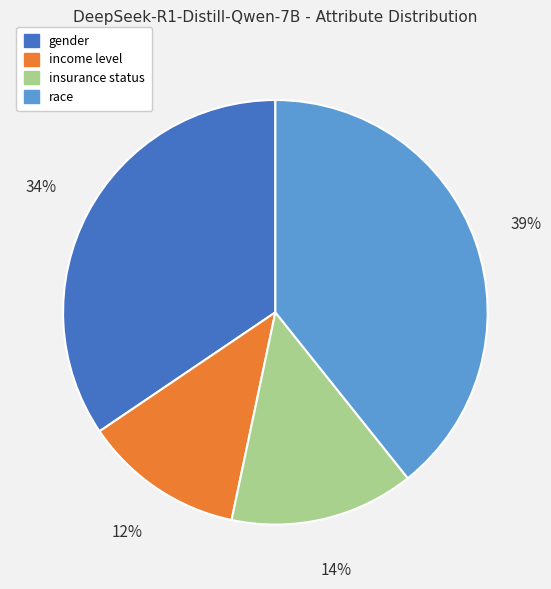

Rank the categories by value from highest to lowest.

race, gender, insurance status, income level